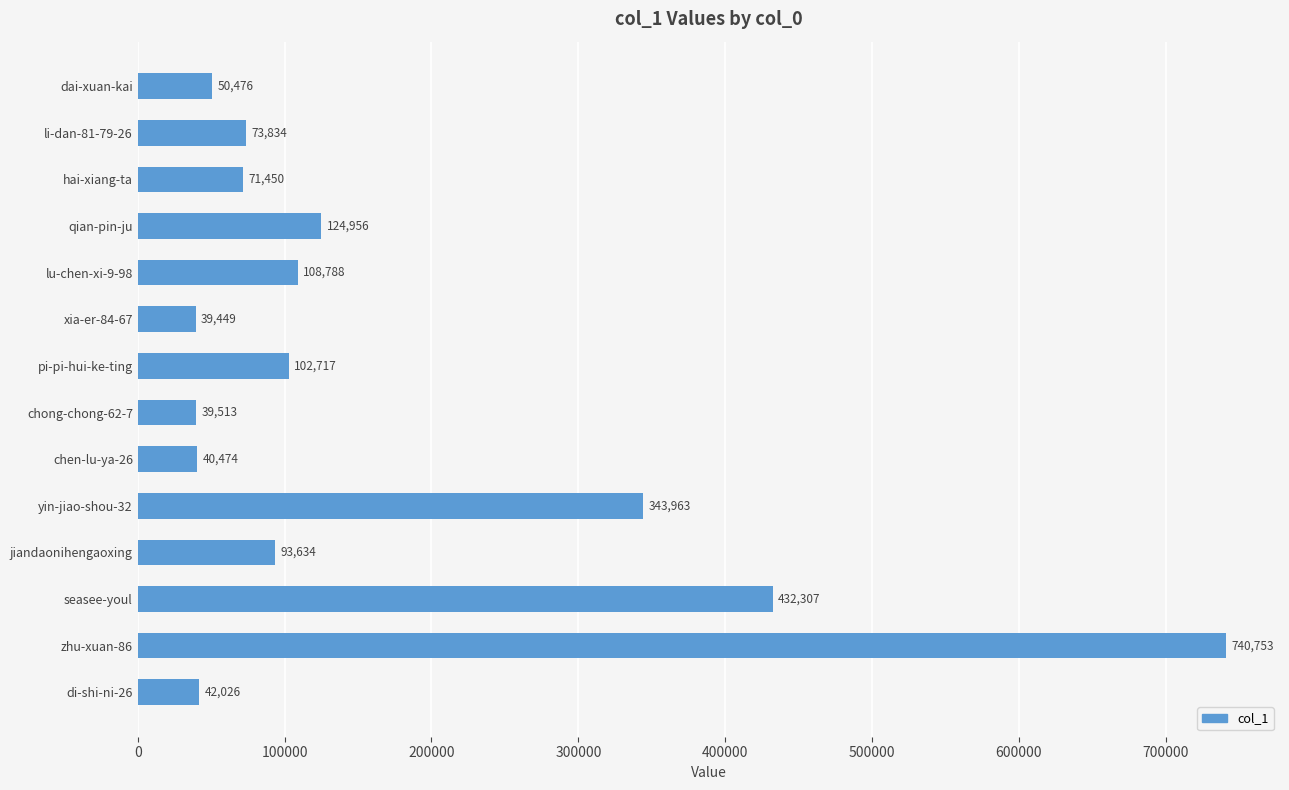

The chart shows a value of 64641 at xia-er-84-67. True or false?

False